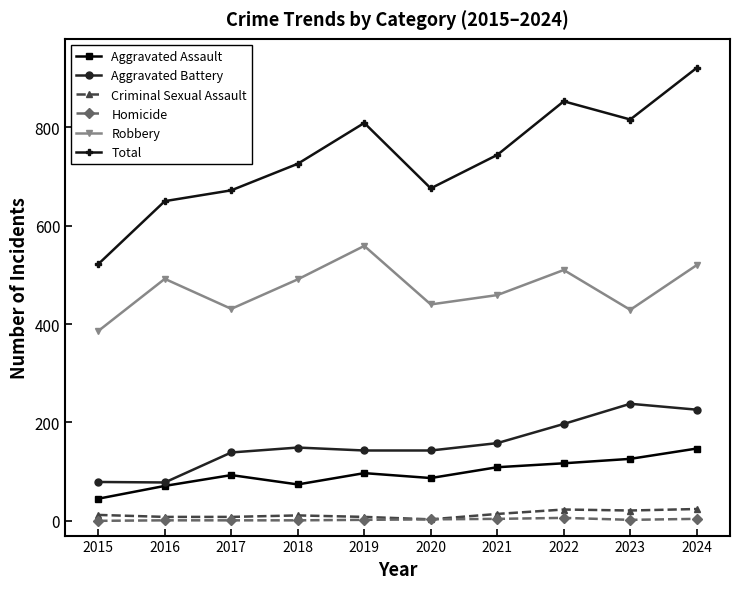

True or false: Robbery and Homicide cross at least once.

False